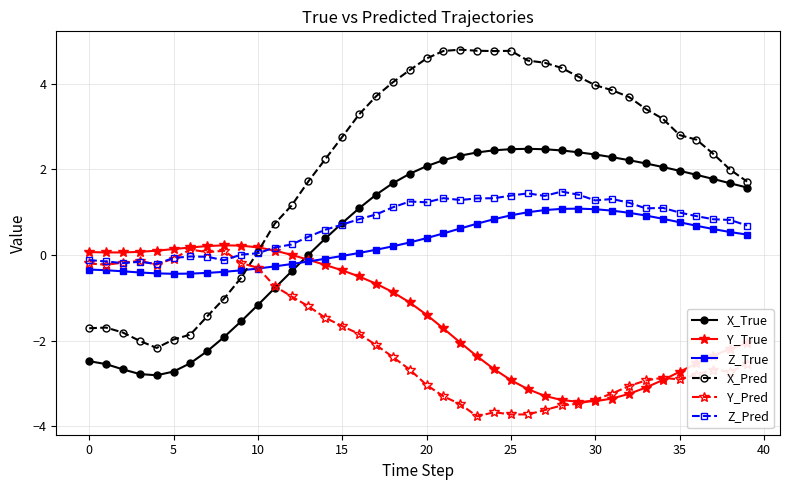

Which series has the largest total across all categories?

X_Pred